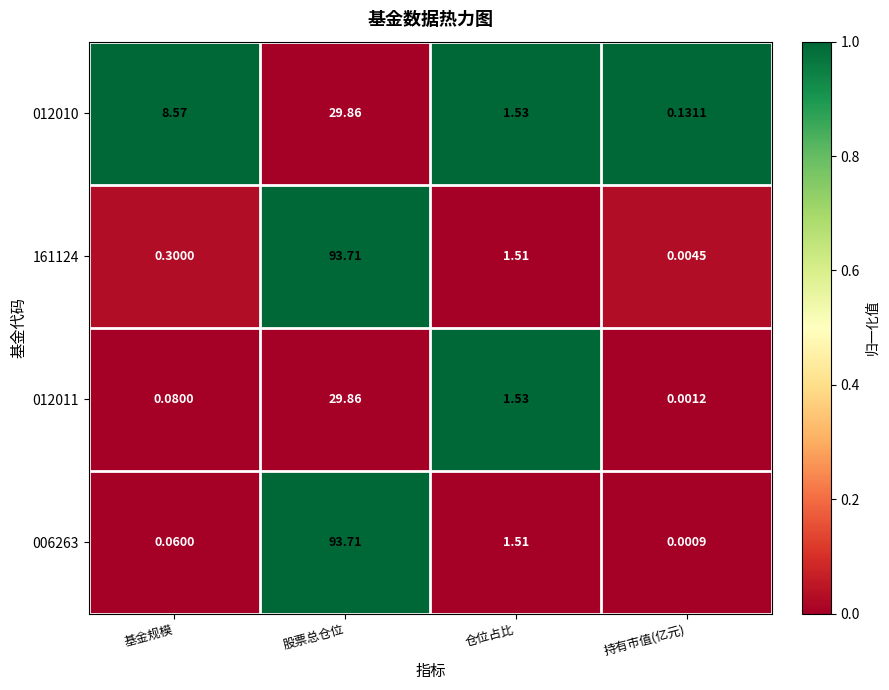

Rank the series at 持有市值(亿元) from lowest to highest value.

006263, 012011, 161124, 012010